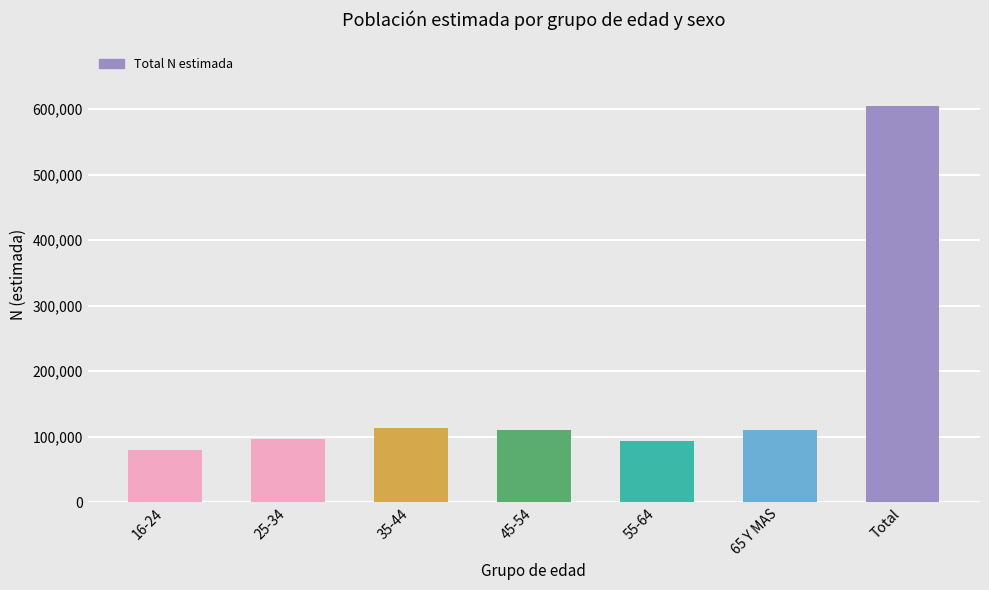

What is the smallest value displayed?

79474